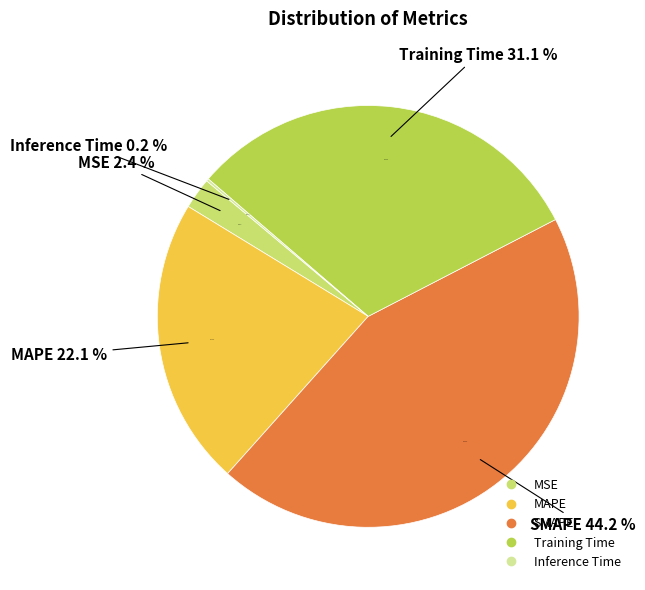

Which slice is the largest?

SMAPE